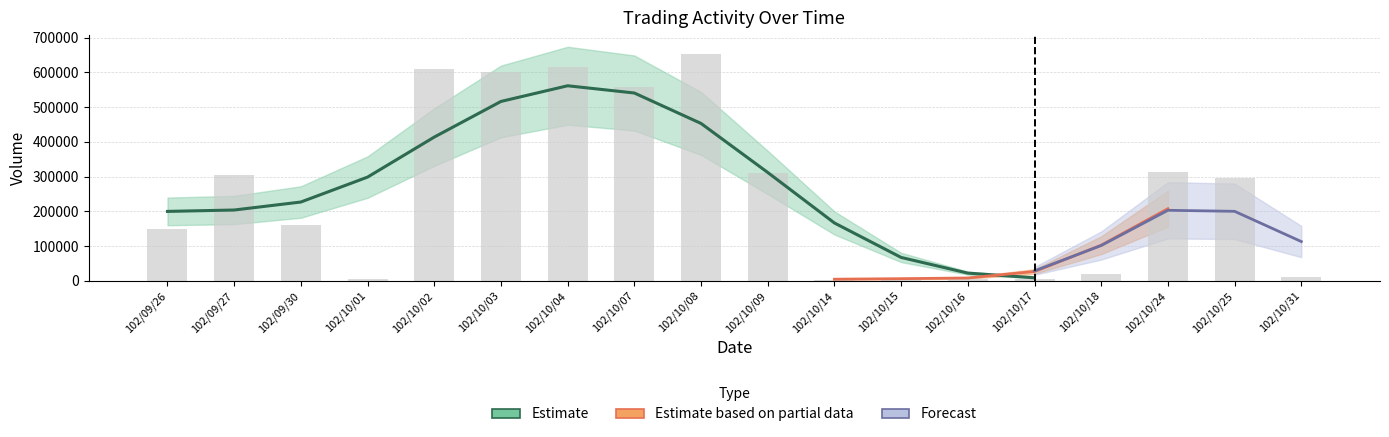

List the labels in order of value, largest first.

102/10/08, 102/10/04, 102/10/02, 102/10/03, 102/10/07, 102/10/24, 102/10/09, 102/09/27, 102/10/25, 102/09/30, 102/09/26, 102/10/18, 102/10/31, 102/10/15, 102/10/01, 102/10/16, 102/10/17, 102/10/14